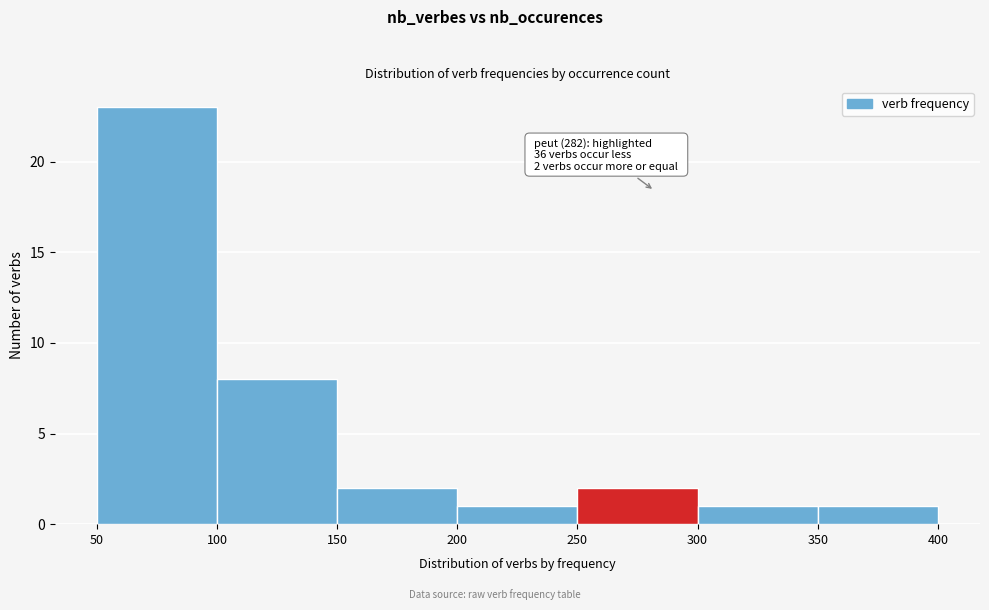

Over which range of the x-axis is the bar tallest?

50 to 100